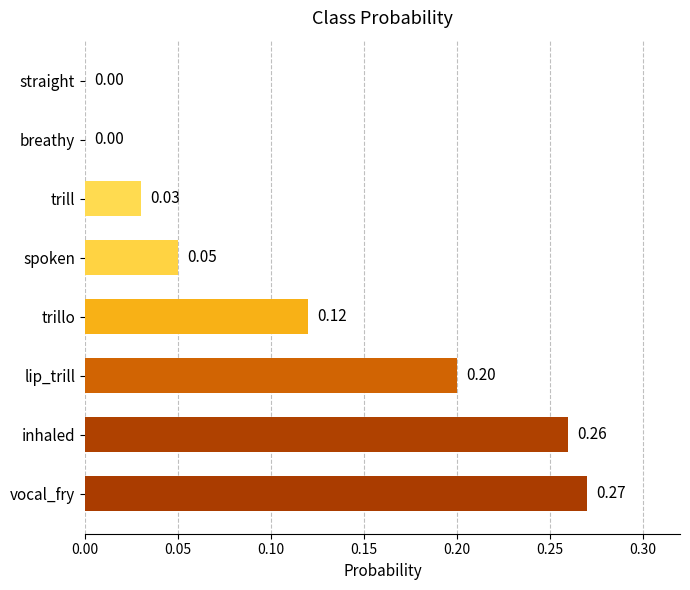

At which category does the chart reach its peak across all series?

vocal_fry